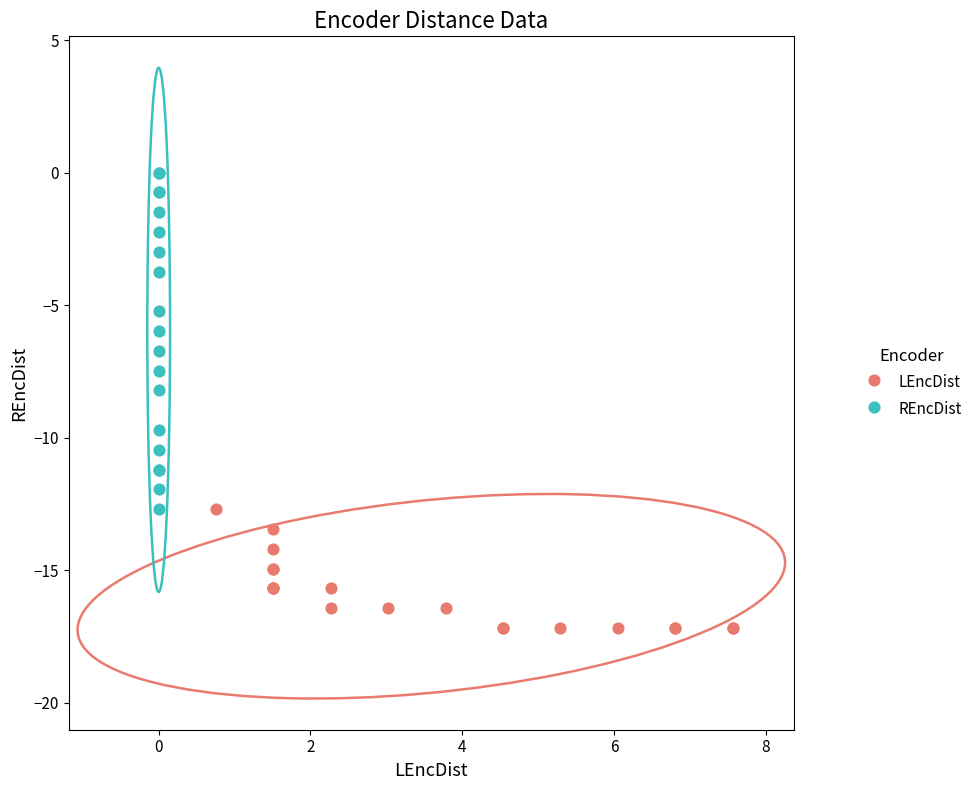

Which series contains the lowest Y value?

LEncDist